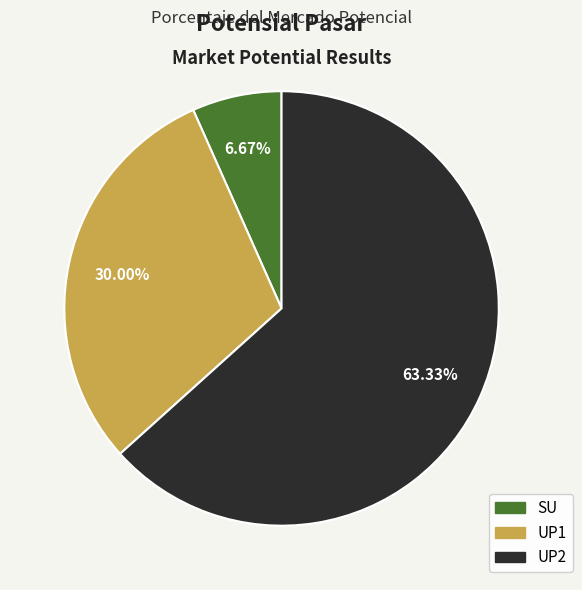

Which category has the smallest portion of the pie?

SU